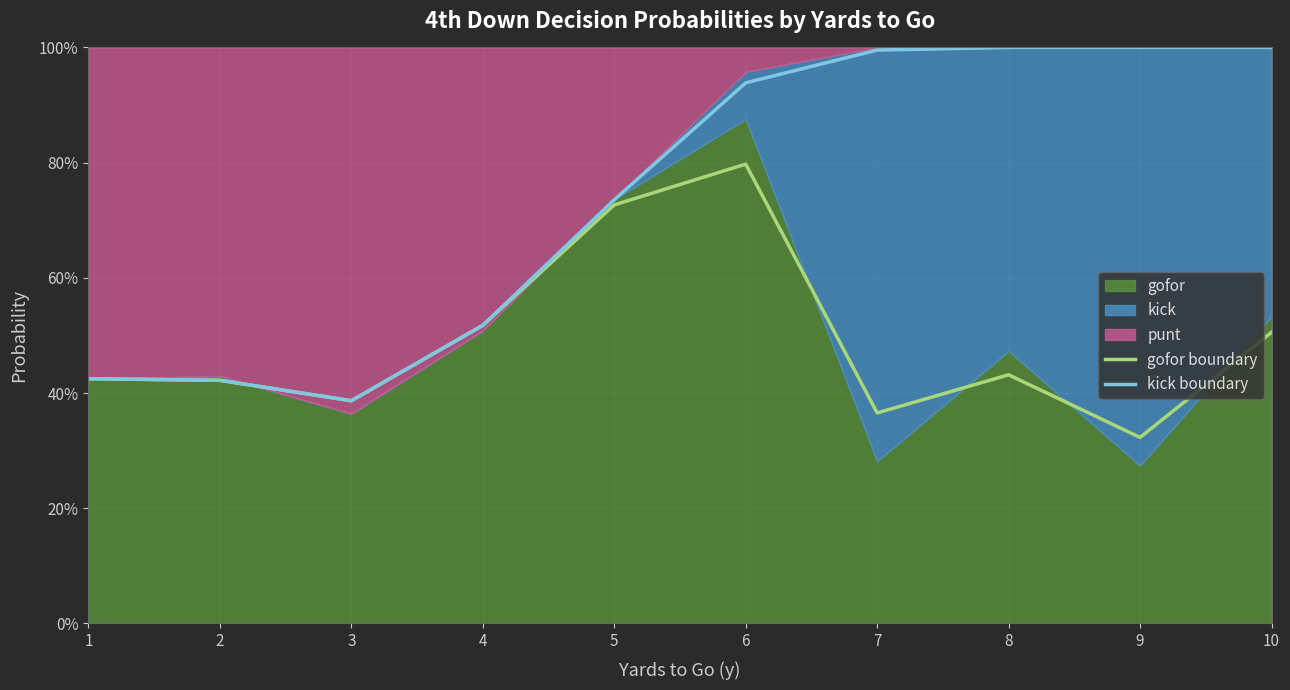

True or false: kick boundary and gofor boundary cross at least once.

False